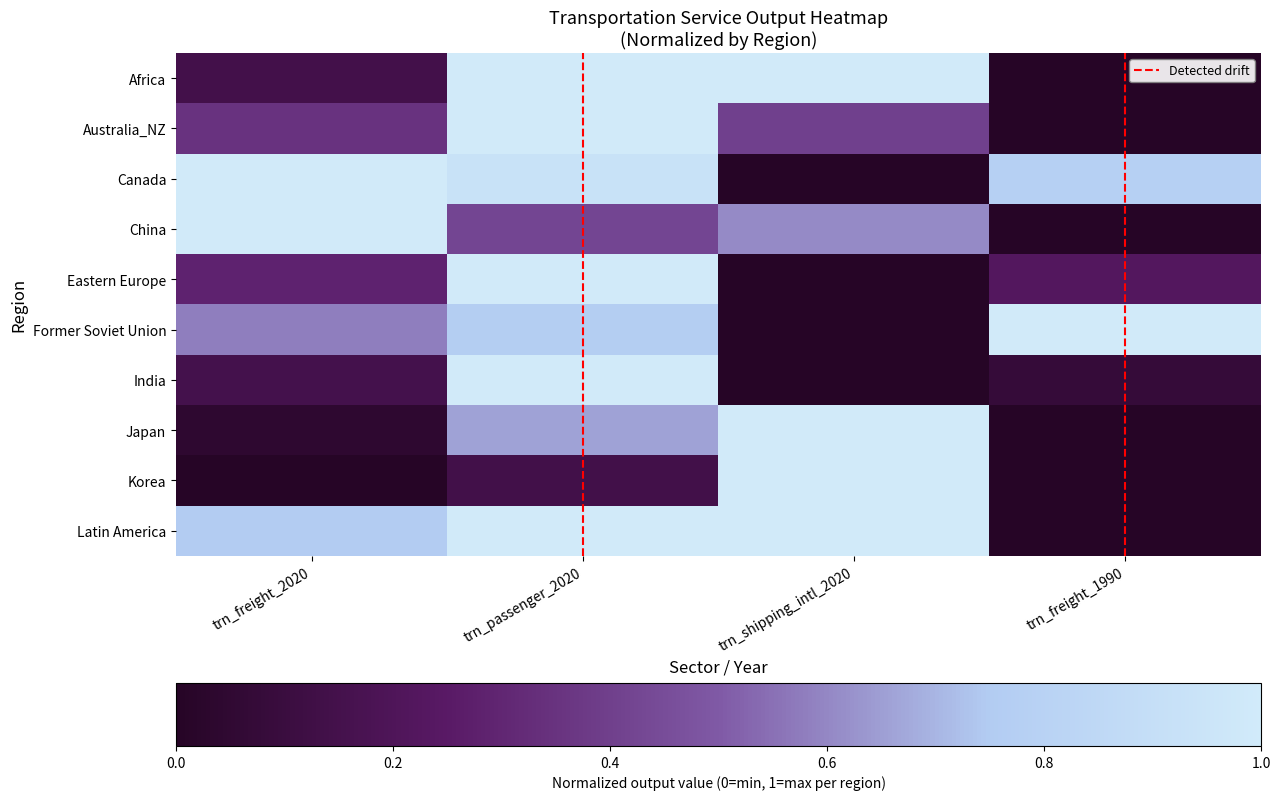

The China series shows 0.4 at trn_passenger_2020. True or false?

True